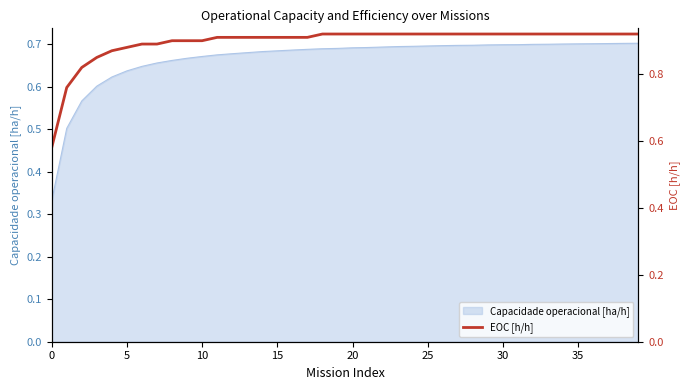

The value of Capacidade operacional [ha/h] at 10 is 1.0. True or false?

False